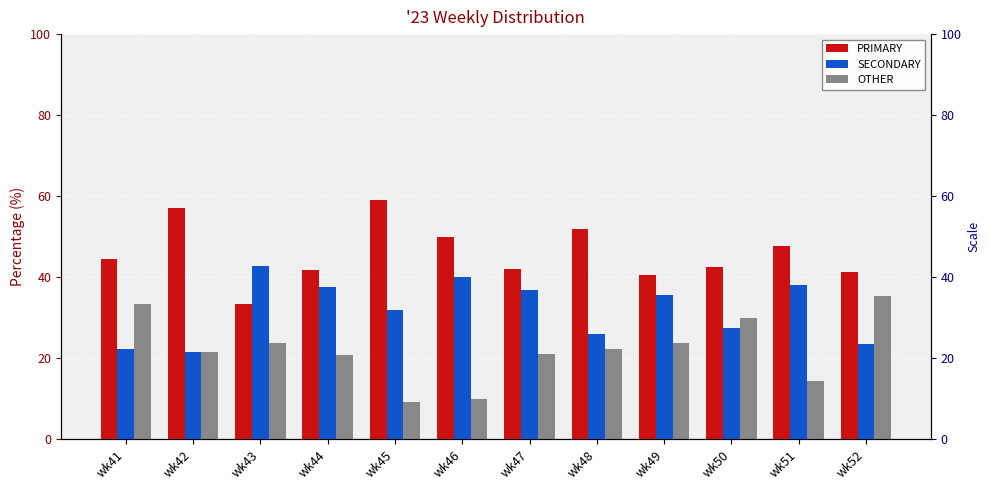

Reading left to right, extract all data points from this chart.

PRIMARY: 44.4	57.1	33.3	41.7	59.1	50.0	42.1	51.9	40.5	42.5	47.6	41.2
SECONDARY: 22.2	21.4	42.9	37.5	31.8	40.0	36.8	25.9	35.7	27.5	38.1	23.5
OTHER: 33.3	21.4	23.8	20.8	9.1	10.0	21.1	22.2	23.8	30.0	14.3	35.3